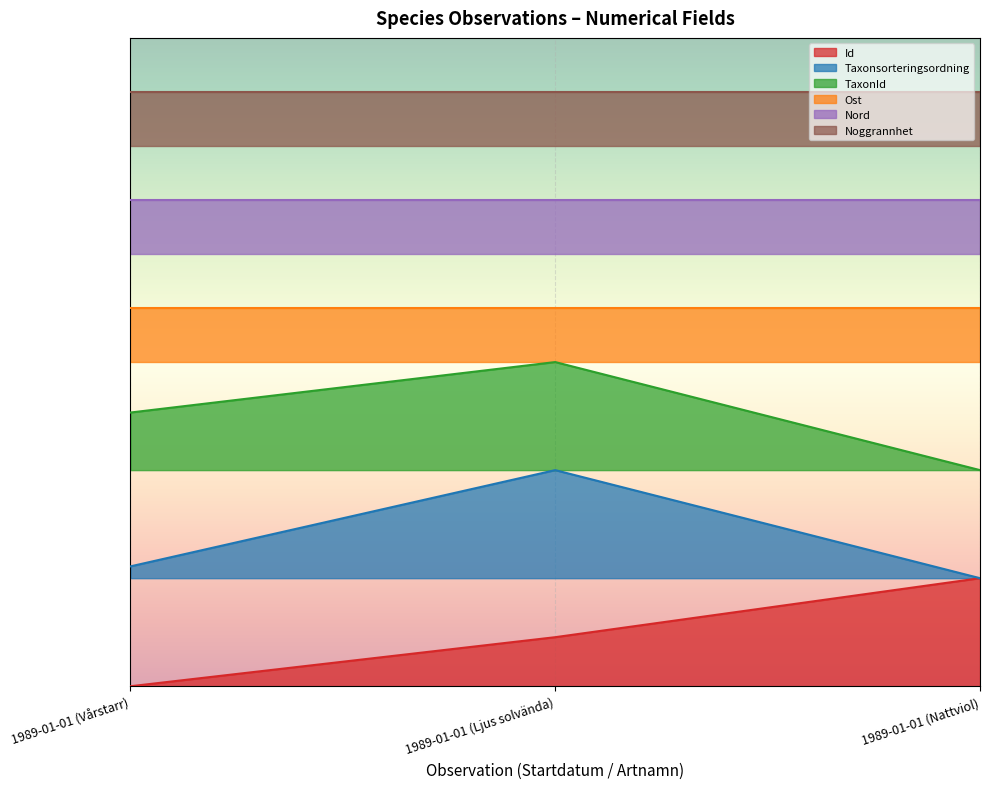

How many data points in Id are above 0?

2